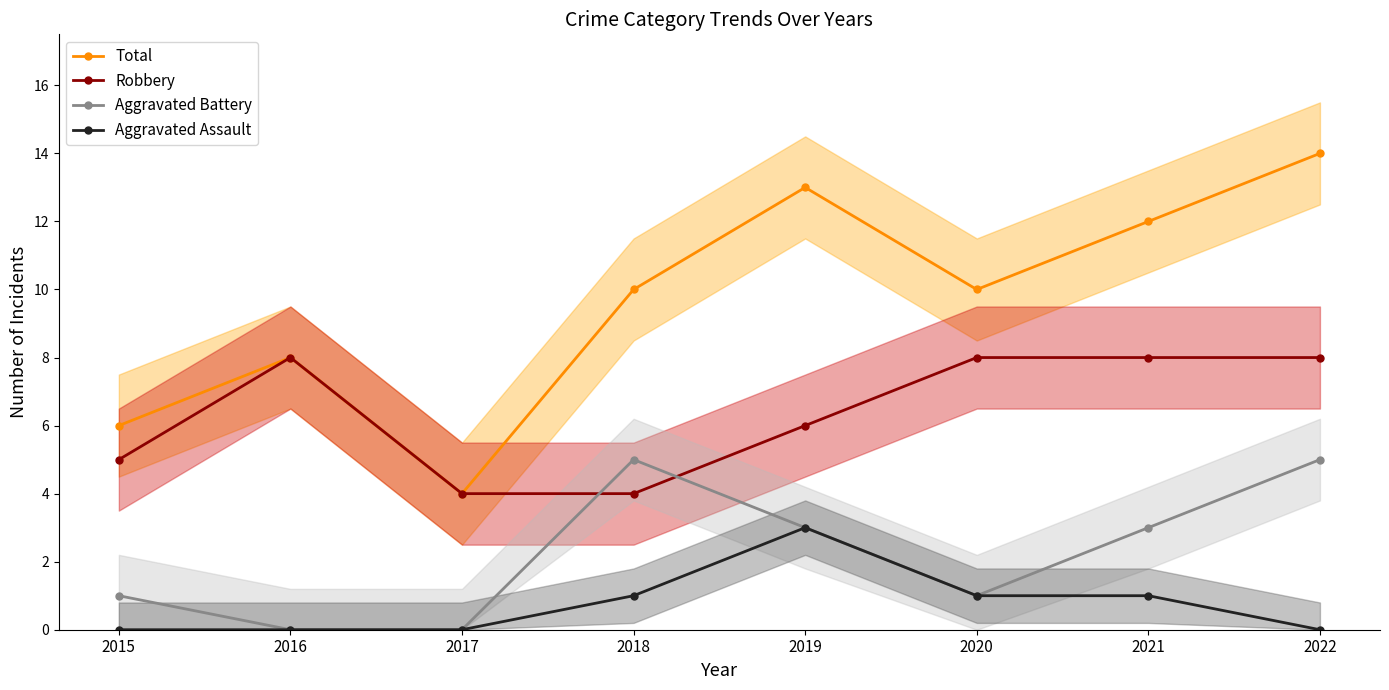

List the series in order of their peak value, highest first.

Total, Robbery, Aggravated Battery, Aggravated Assault